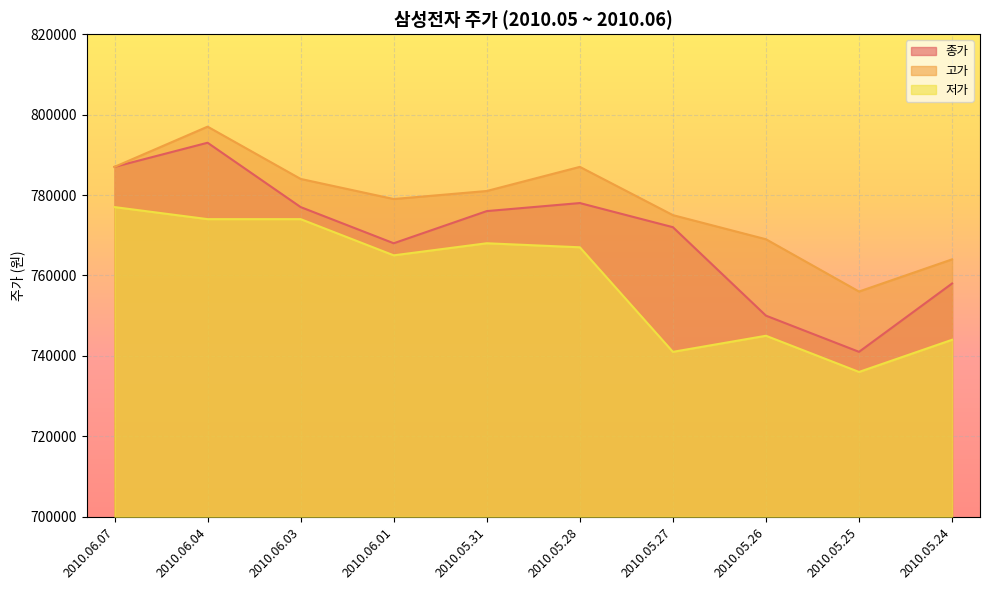

List the labels in order of 저가 value, smallest first.

2010.05.25, 2010.05.27, 2010.05.24, 2010.05.26, 2010.06.01, 2010.05.28, 2010.05.31, 2010.06.04, 2010.06.03, 2010.06.07